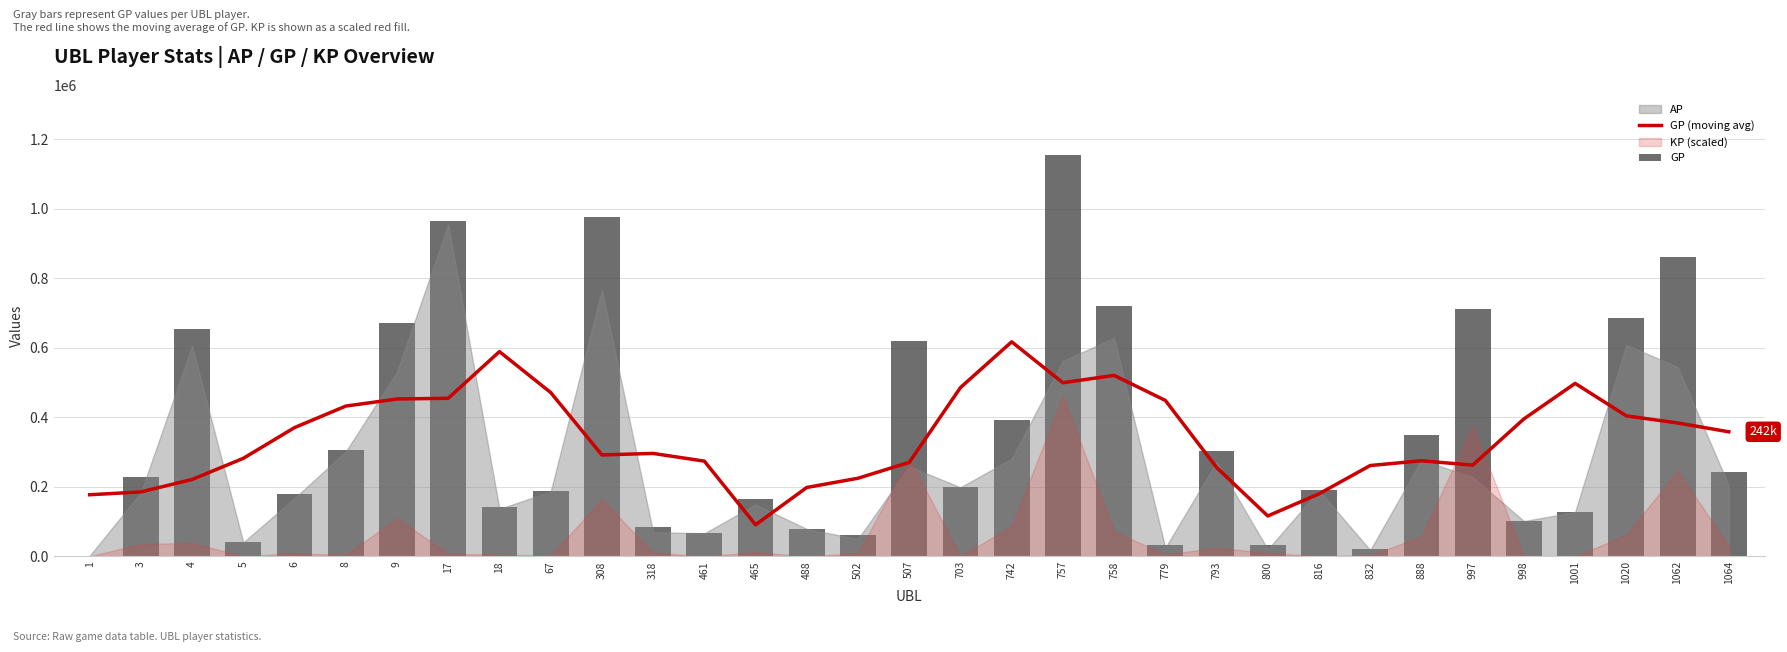

The value of GP (moving avg) at 308 is 291576.4. True or false?

True